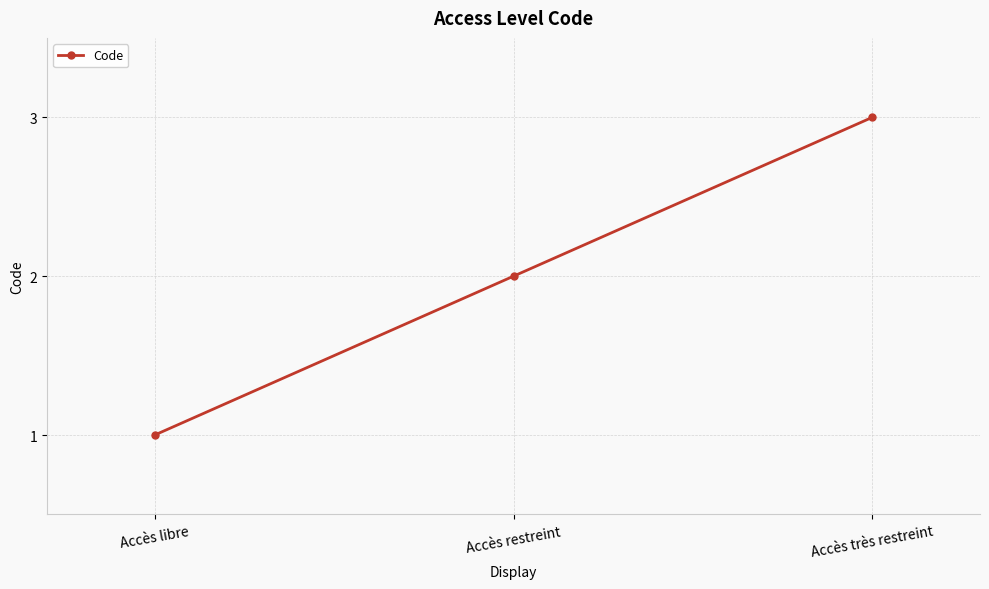

The value at Accès très restreint is 3. True or false?

True